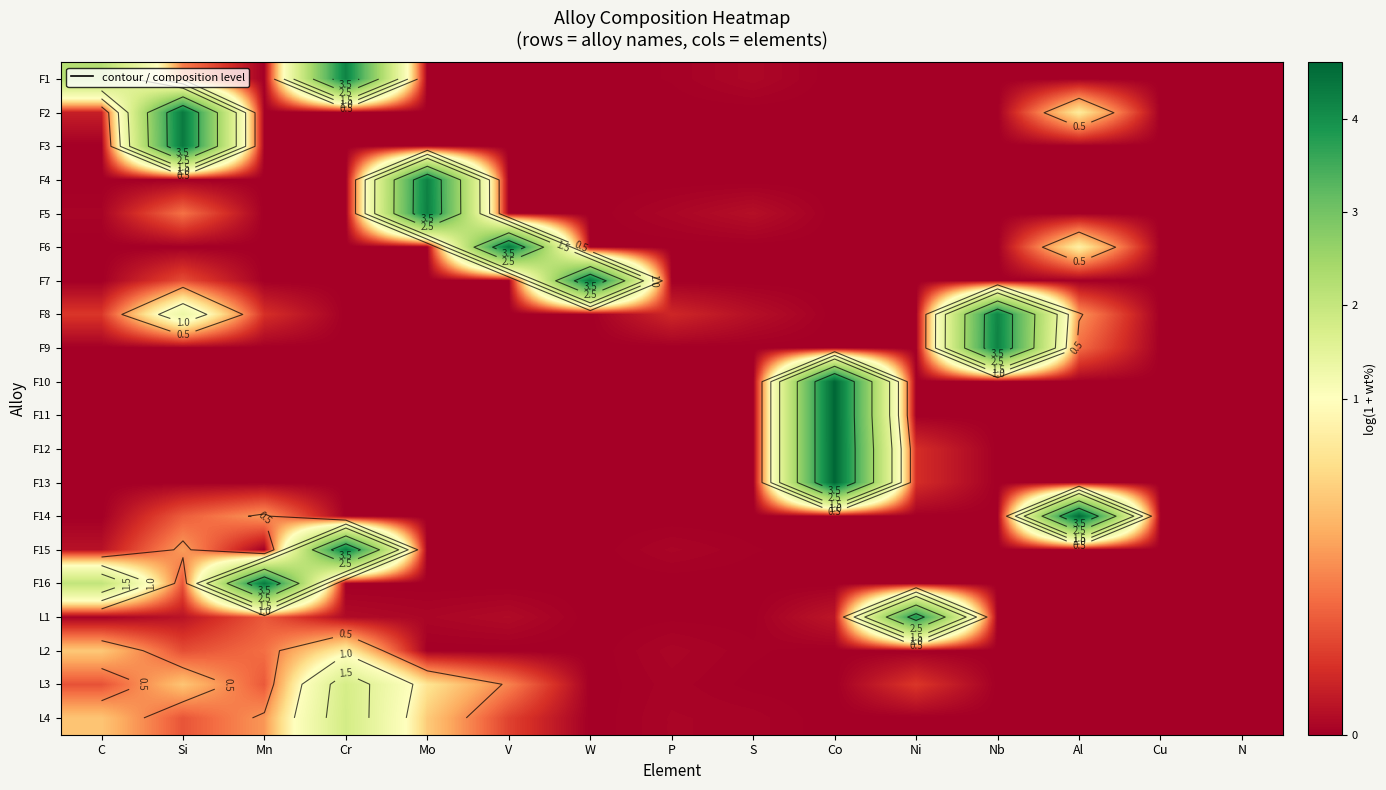

At how many categories does at least one series exceed 1?

11